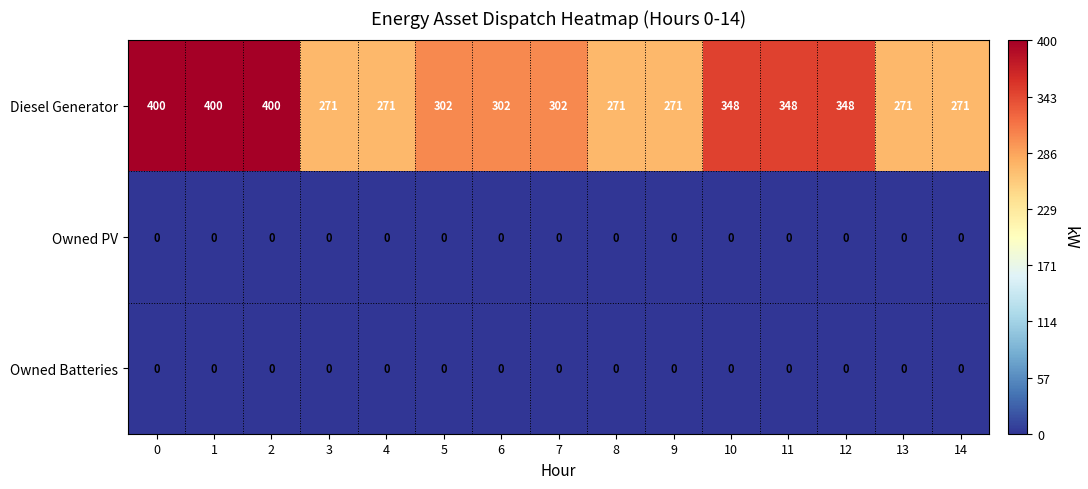

What is the spread (max minus min) of values at 7?

302